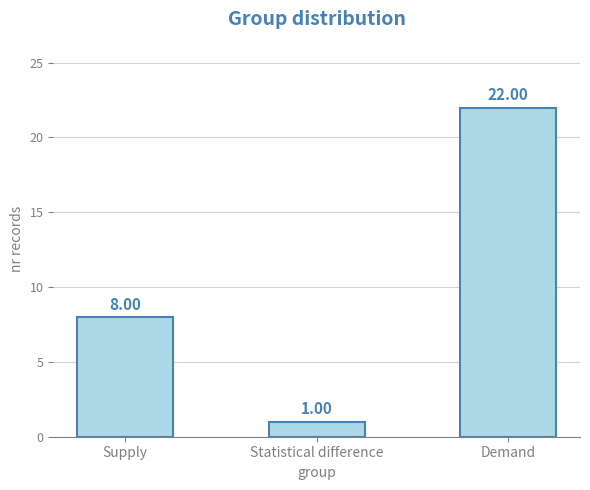

What is the sum of all values?

31